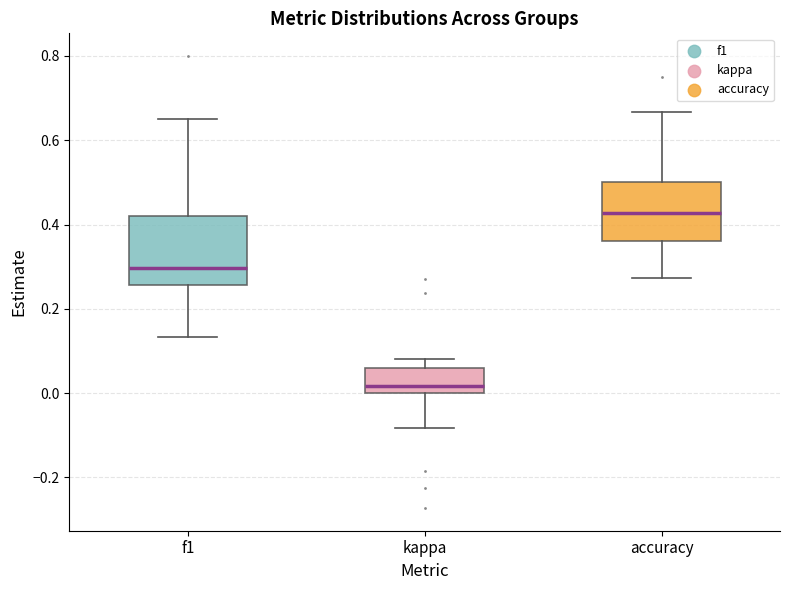

Which box's median line is the lowest?

kappa